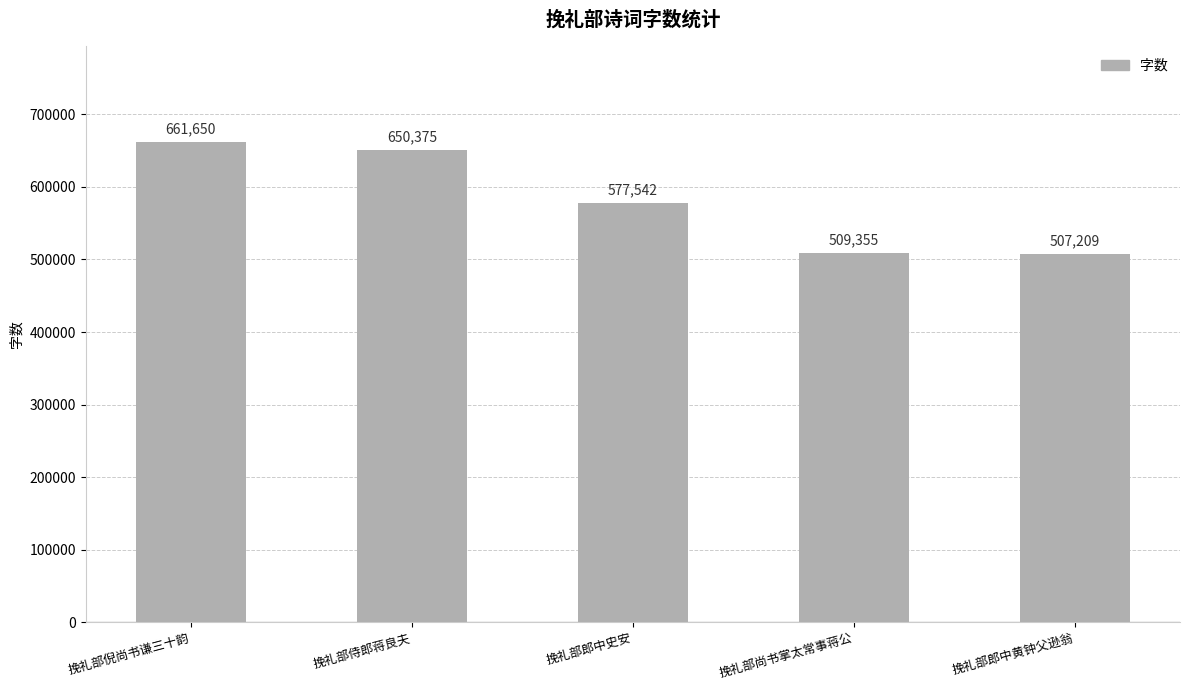

Which category has the highest value across all series?

挽礼部倪尚书谦三十韵